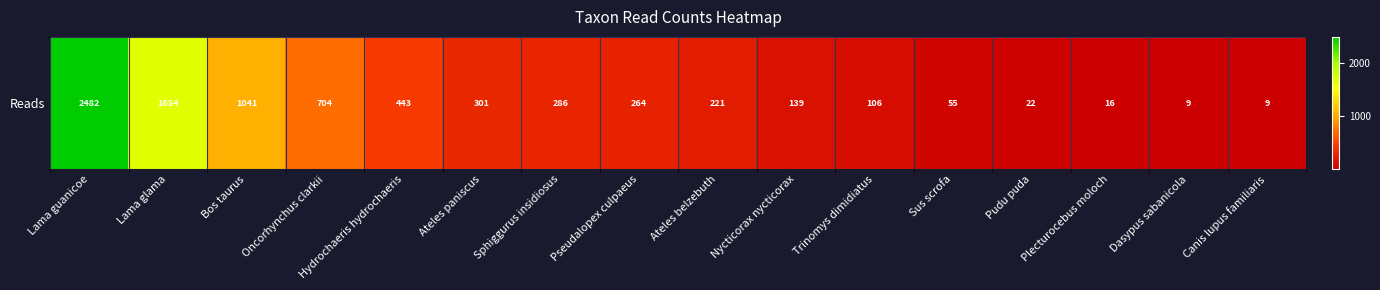

Which has a higher value, Ateles paniscus or Dasypus sabanicola?

Ateles paniscus